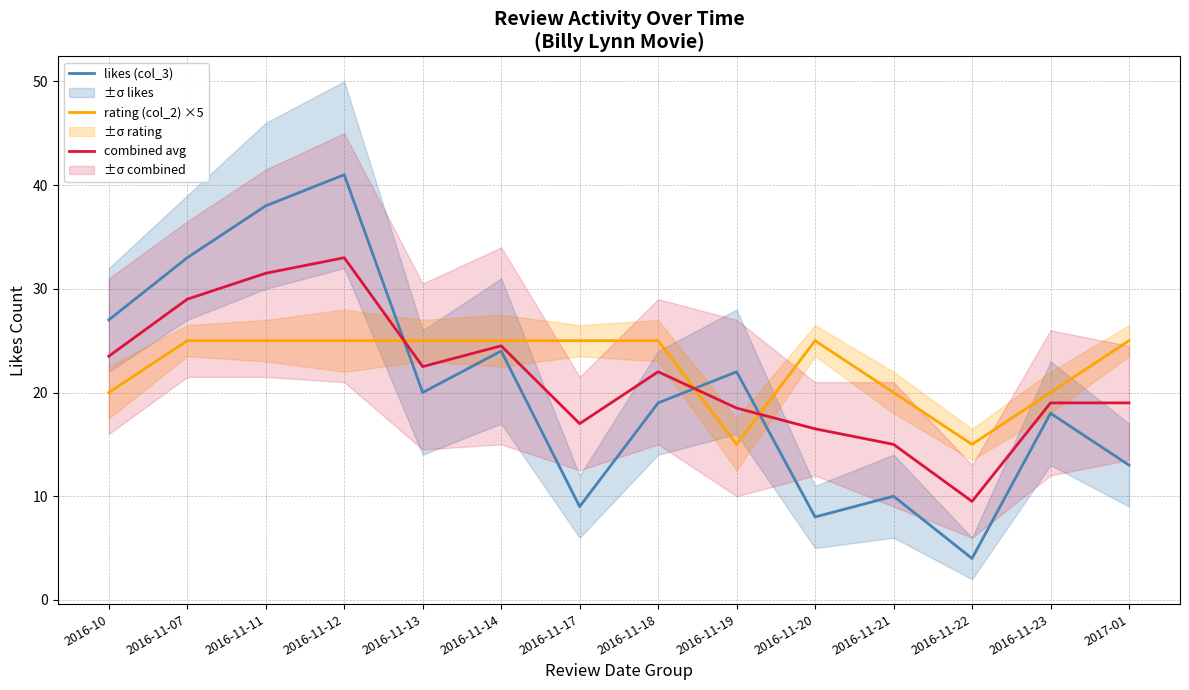

What is the difference between the maximum and minimum values in the combined avg series?

23.5